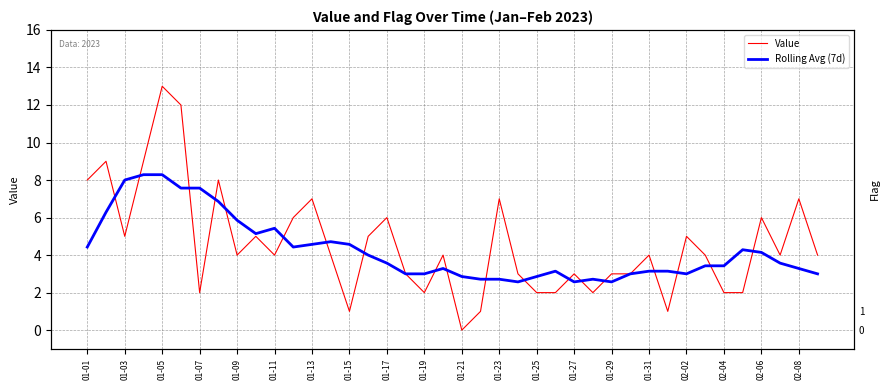

How many lines are shown in the chart?

2